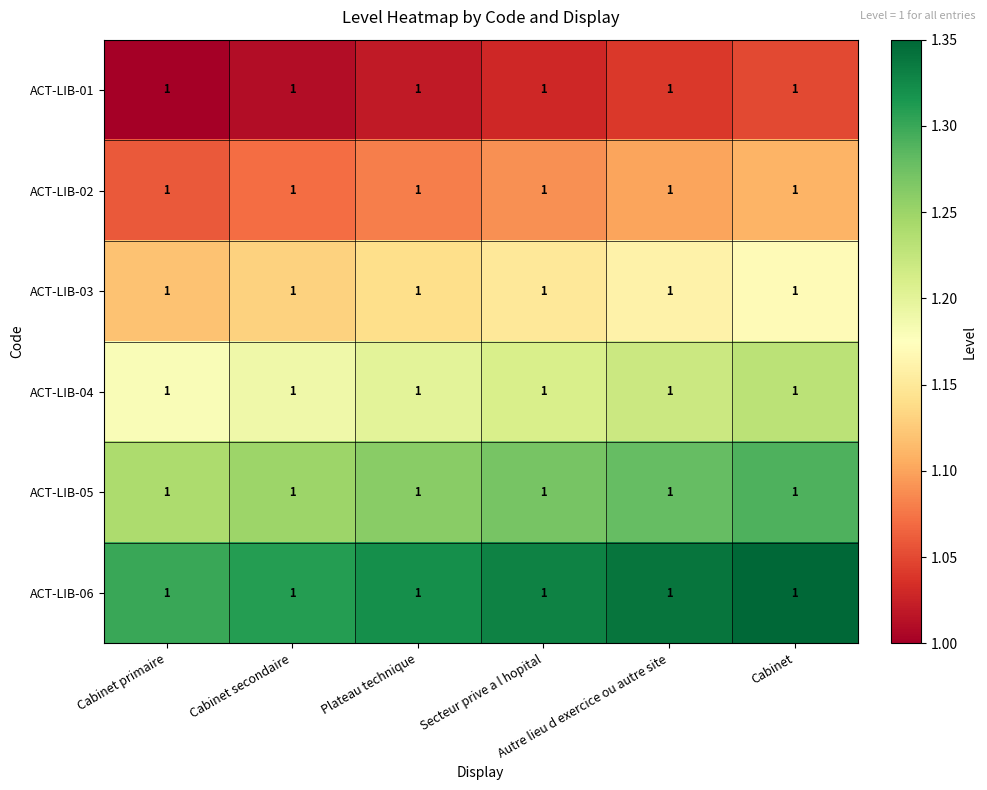

Reading left to right, transcribe all the data shown in this chart.

ACT-LIB-01: Cabinet primaire=1.0	Cabinet secondaire=1.0	Plateau technique=1.0	Secteur prive a l hopital=1.0	Autre lieu d exercice ou autre site=1.0	Cabinet=1.0
ACT-LIB-02: Cabinet primaire=1.0	Cabinet secondaire=1.0	Plateau technique=1.0	Secteur prive a l hopital=1.0	Autre lieu d exercice ou autre site=1.0	Cabinet=1.0
ACT-LIB-03: Cabinet primaire=1.0	Cabinet secondaire=1.0	Plateau technique=1.0	Secteur prive a l hopital=1.0	Autre lieu d exercice ou autre site=1.0	Cabinet=1.0
ACT-LIB-04: Cabinet primaire=1.0	Cabinet secondaire=1.0	Plateau technique=1.0	Secteur prive a l hopital=1.0	Autre lieu d exercice ou autre site=1.0	Cabinet=1.0
ACT-LIB-05: Cabinet primaire=1.0	Cabinet secondaire=1.0	Plateau technique=1.0	Secteur prive a l hopital=1.0	Autre lieu d exercice ou autre site=1.0	Cabinet=1.0
ACT-LIB-06: Cabinet primaire=1.0	Cabinet secondaire=1.0	Plateau technique=1.0	Secteur prive a l hopital=1.0	Autre lieu d exercice ou autre site=1.0	Cabinet=1.0